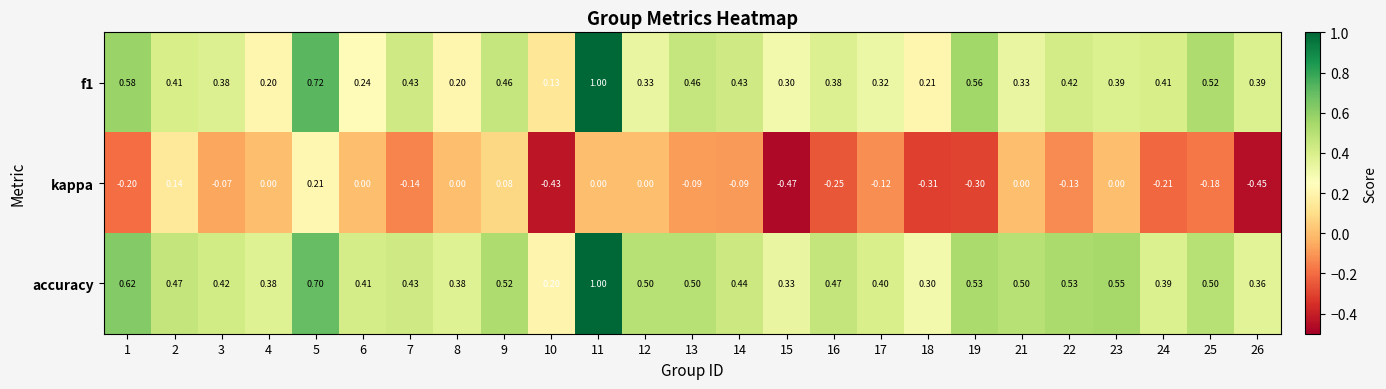

What is the spread (max minus min) of values at 2?

0.3